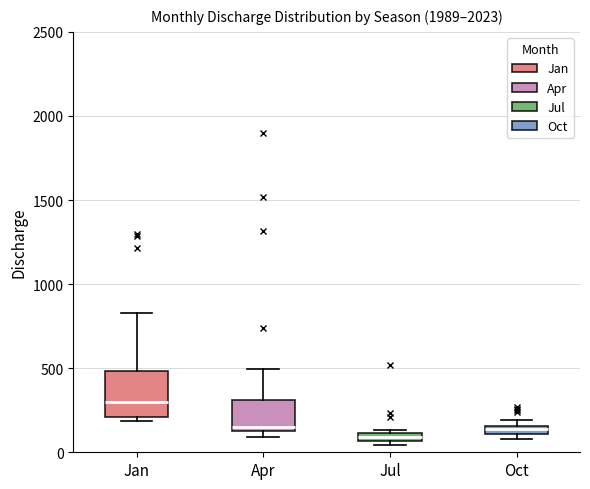

Which box is the tallest, from its lower edge to its upper edge?

Jan